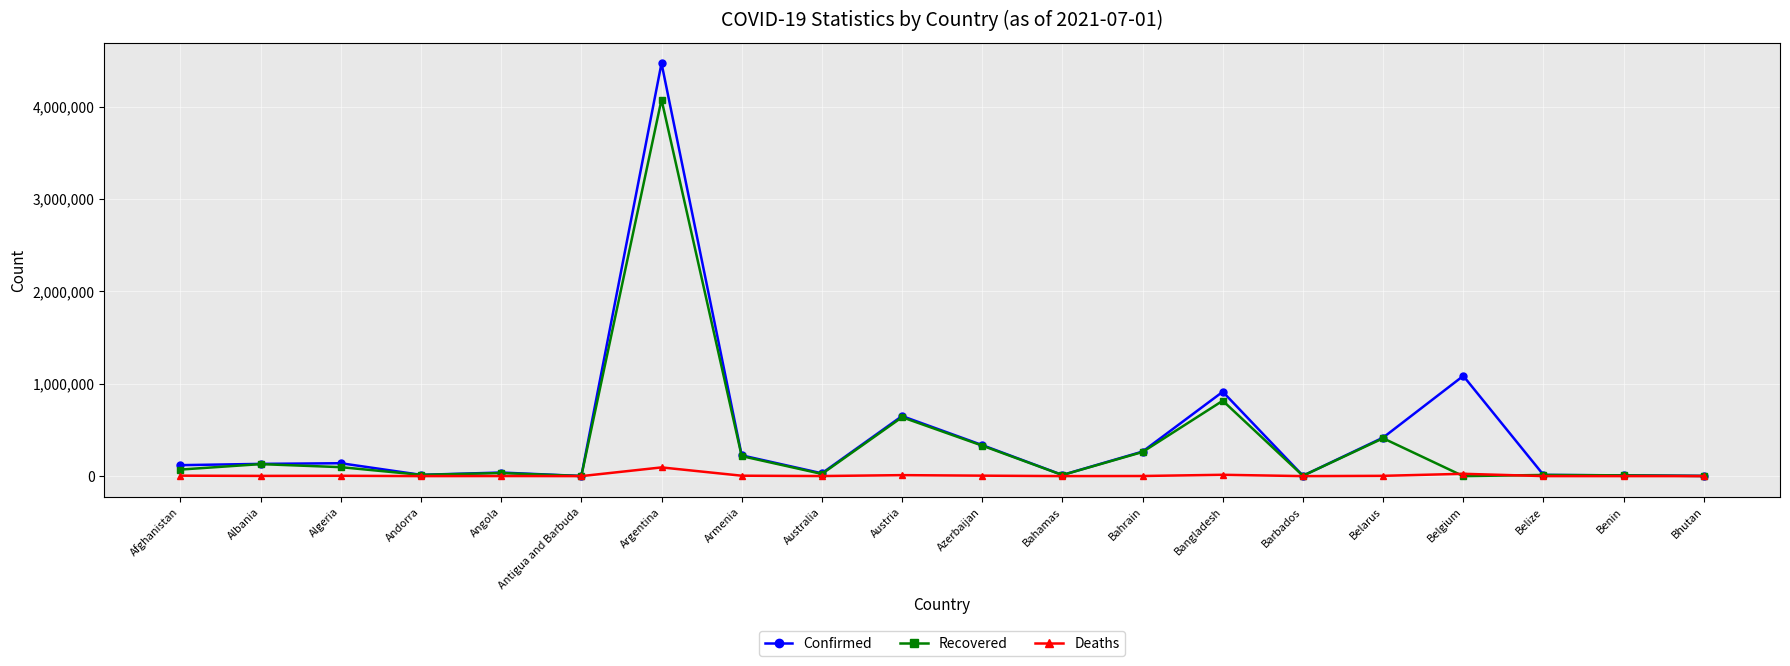

At which label is Recovered closest to 2038460?

Bangladesh